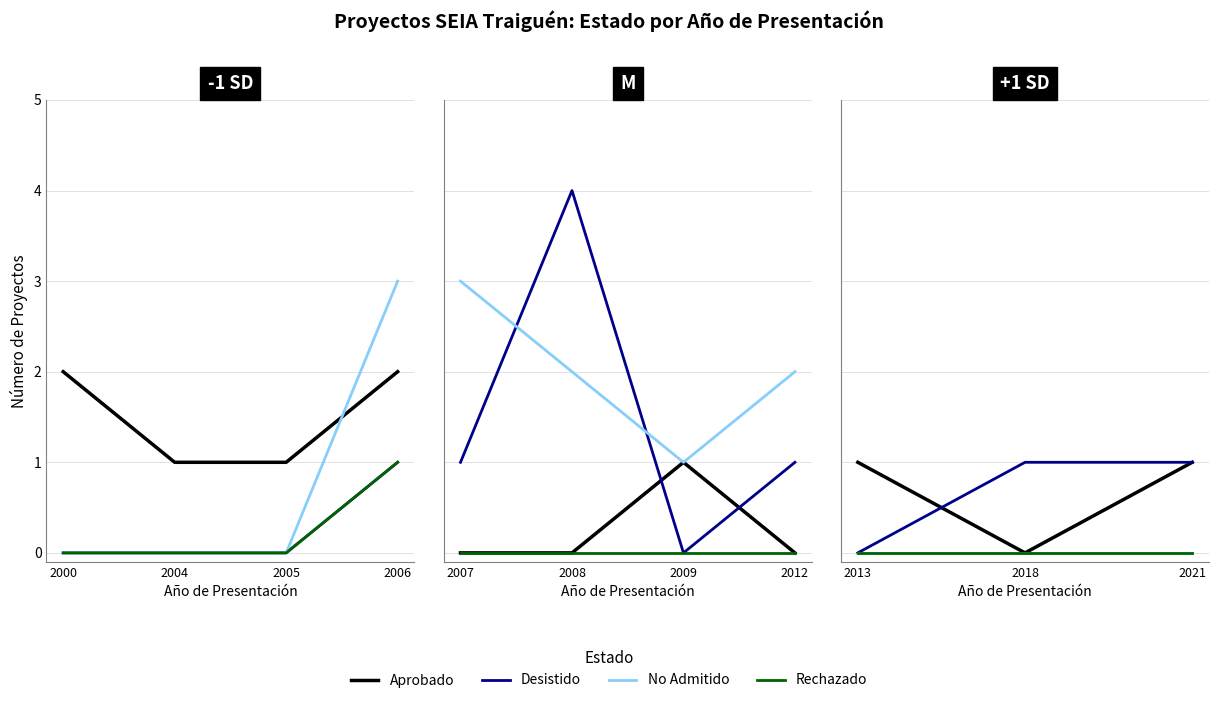

True or false: Desistido has a value of 2 at 2021.

False